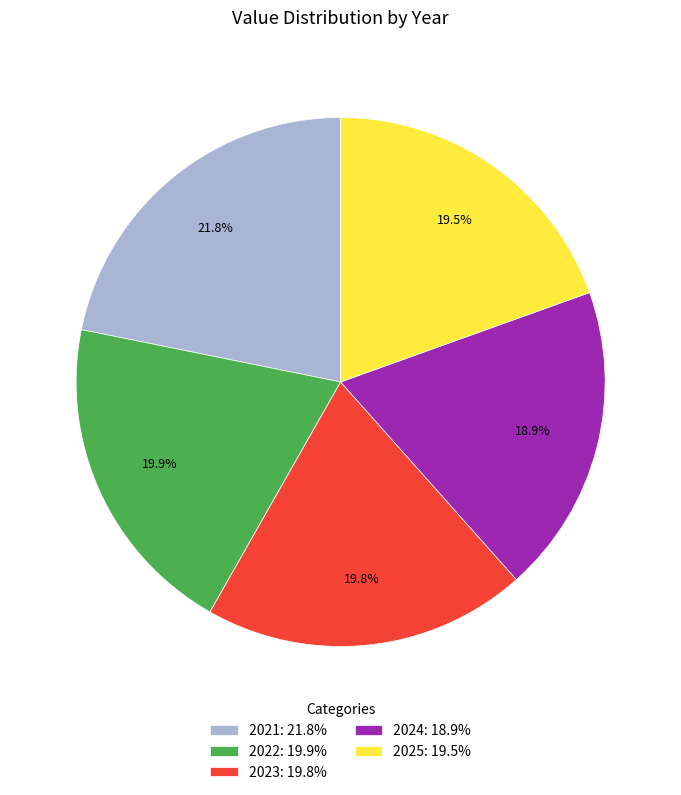

To the nearest percent, what portion does 2021 represent?

22%